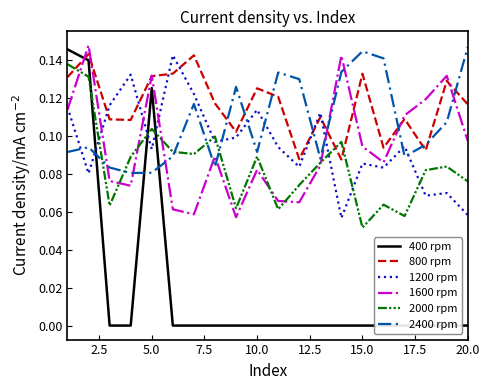

True or false: 2000 rpm and 2400 rpm cross at least once.

True